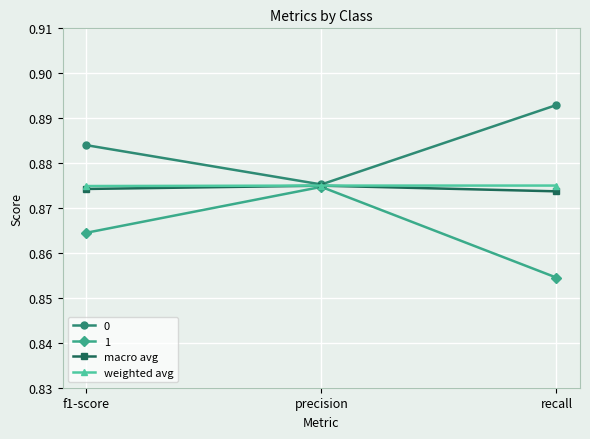

How many macro avg values are between 0 and 1?

3